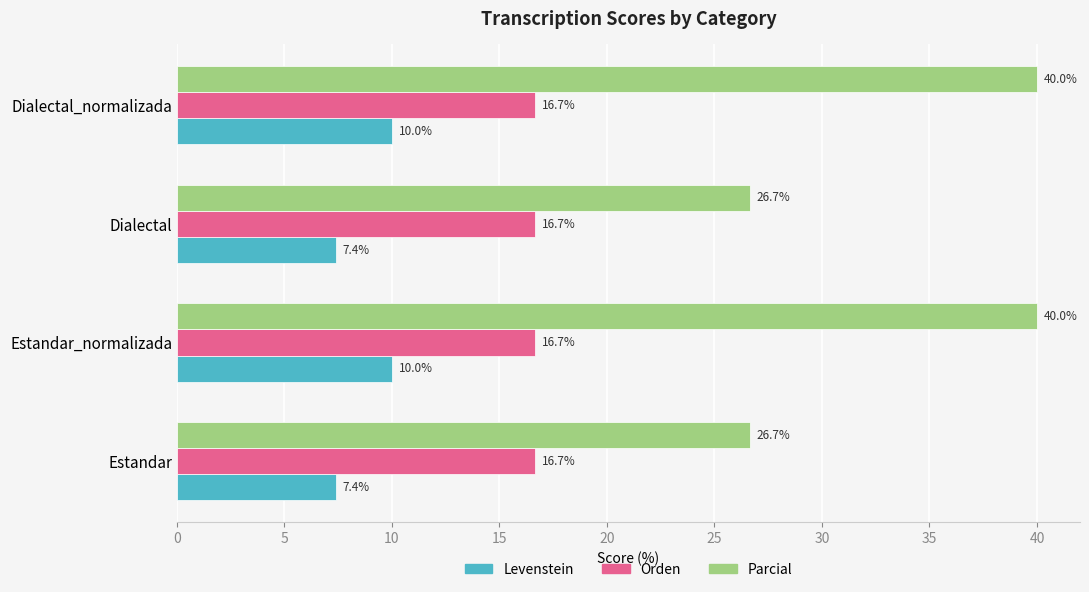

Which series has the largest range (max minus min)?

Parcial